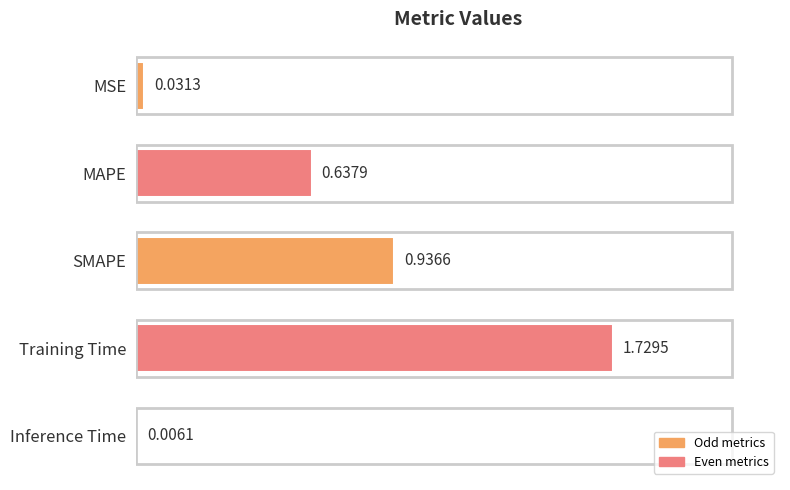

What is the change in value from MSE to SMAPE?

+0.9